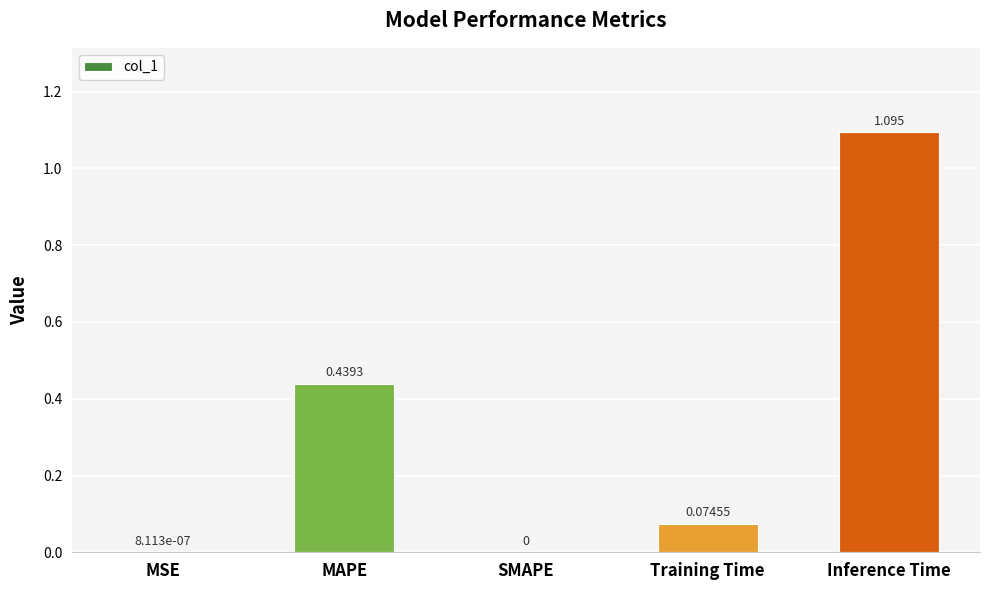

Which label corresponds to the largest value in the chart?

Inference Time